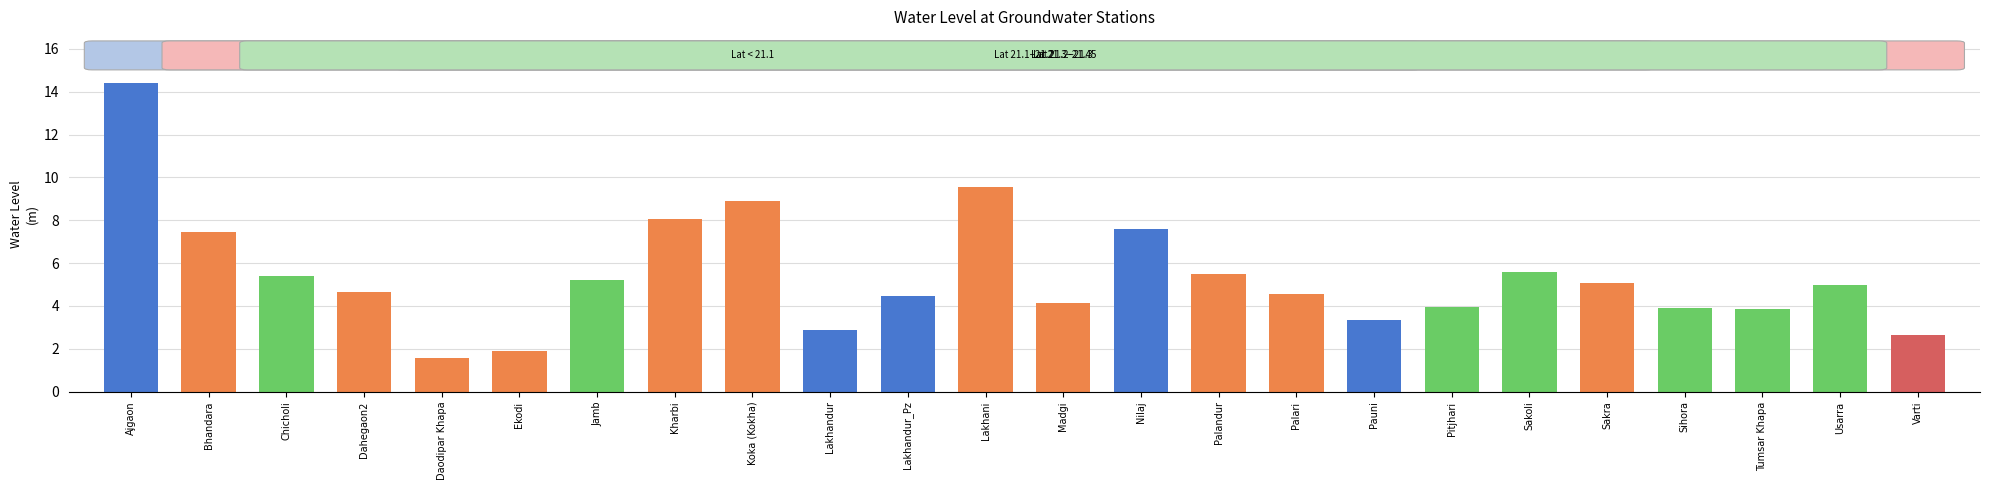

Which label corresponds to the largest value in the chart?

Ajgaon